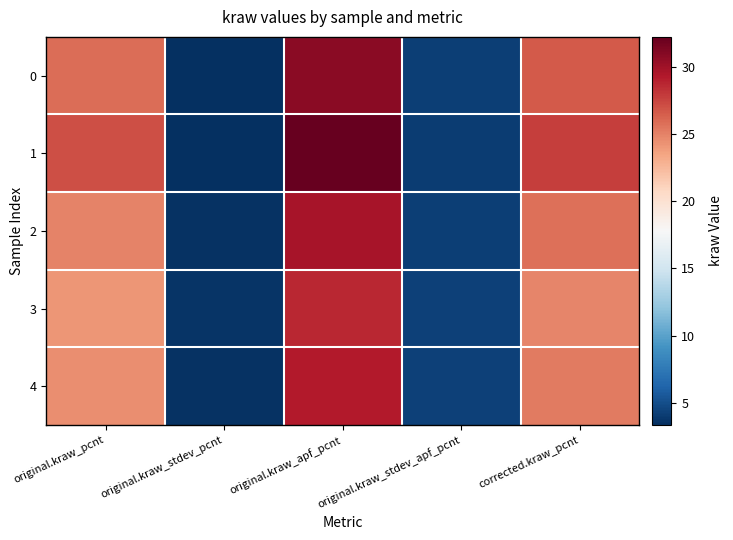

Which series changed the most between original.kraw_pcnt and original.kraw_stdev_apf_pcnt?

1